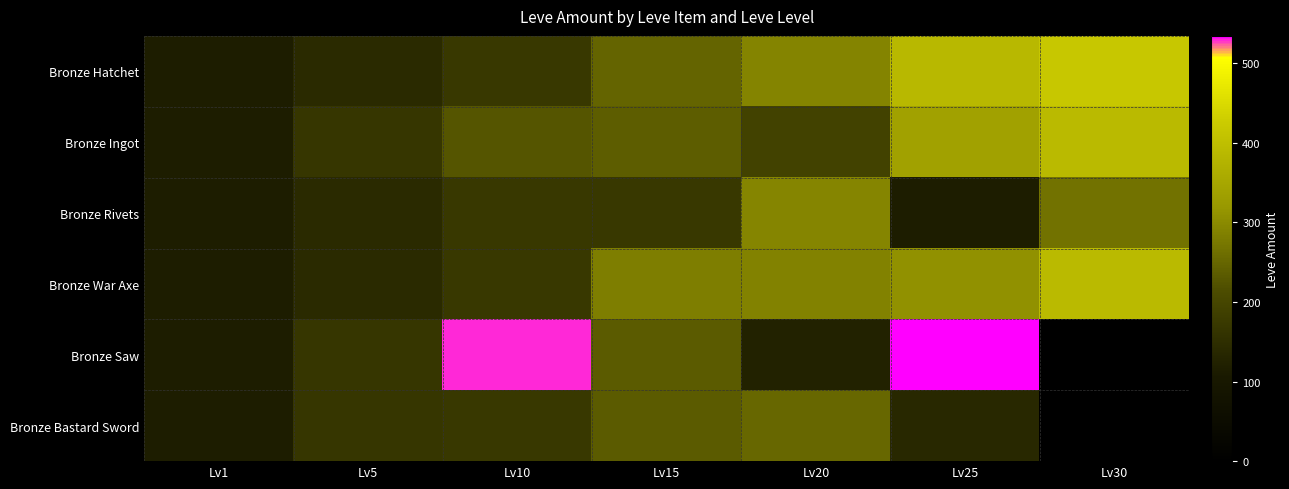

Reading left to right, transcribe all the data shown in this chart.

Bronze Hatchet: Lv1=113	Lv5=140	Lv10=172	Lv15=247	Lv20=292	Lv25=384	Lv30=416
Bronze Ingot: Lv1=113	Lv5=168	Lv10=227	Lv15=236	Lv20=192	Lv25=336	Lv30=389
Bronze Rivets: Lv1=113	Lv5=140	Lv10=170	Lv15=173	Lv20=294	Lv25=114	Lv30=265
Bronze War Axe: Lv1=113	Lv5=140	Lv10=172	Lv15=283	Lv20=289	Lv25=310	Lv30=388
Bronze Saw: Lv1=113	Lv5=168	Lv10=529	Lv15=235	Lv20=125	Lv25=534	Lv30=0
Bronze Bastard Sword: Lv1=113	Lv5=168	Lv10=173	Lv15=235	Lv20=252	Lv25=137	Lv30=0